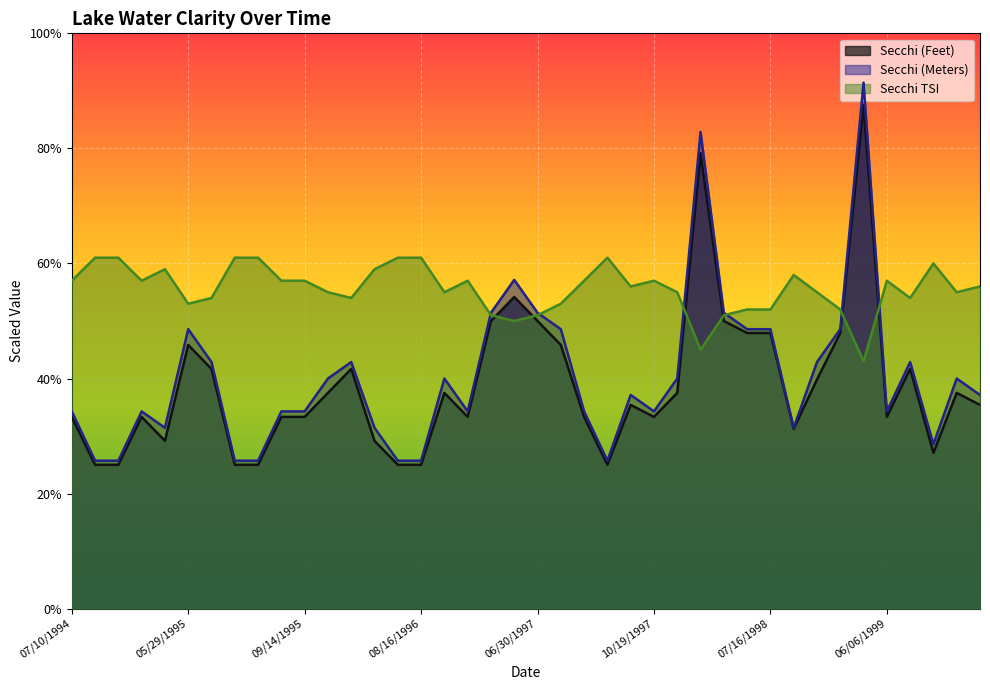

True or false: Secchi (Meters) and Secchi (Feet) intersect in this chart.

False